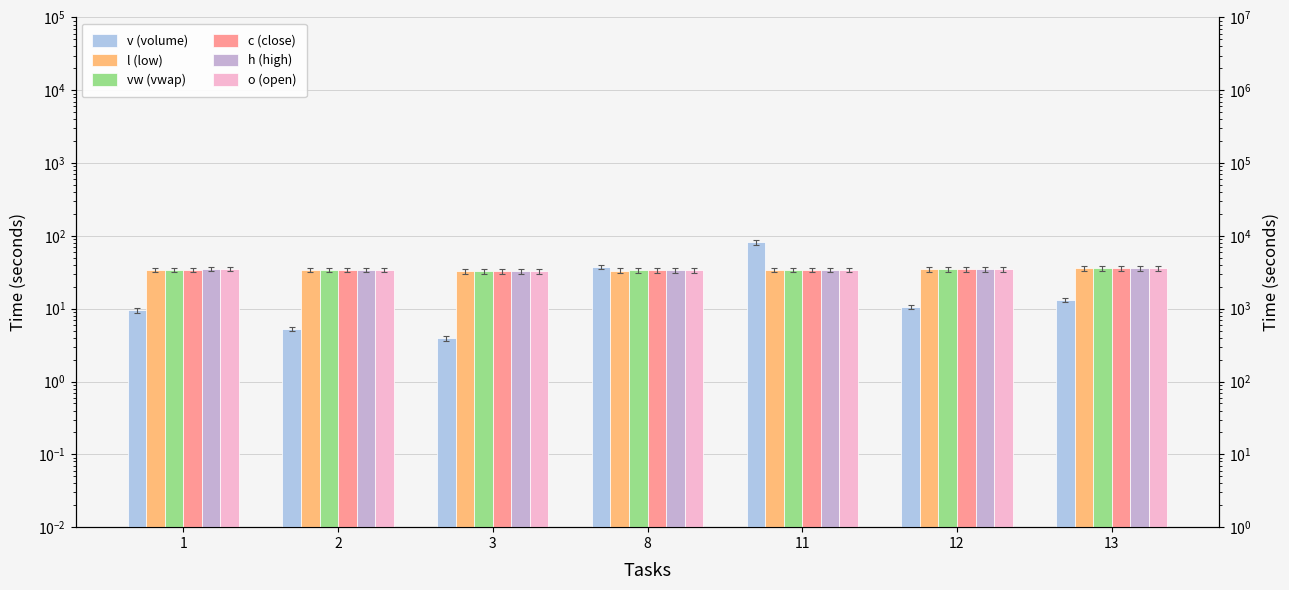

At how many categories does at least one series exceed 38?

1